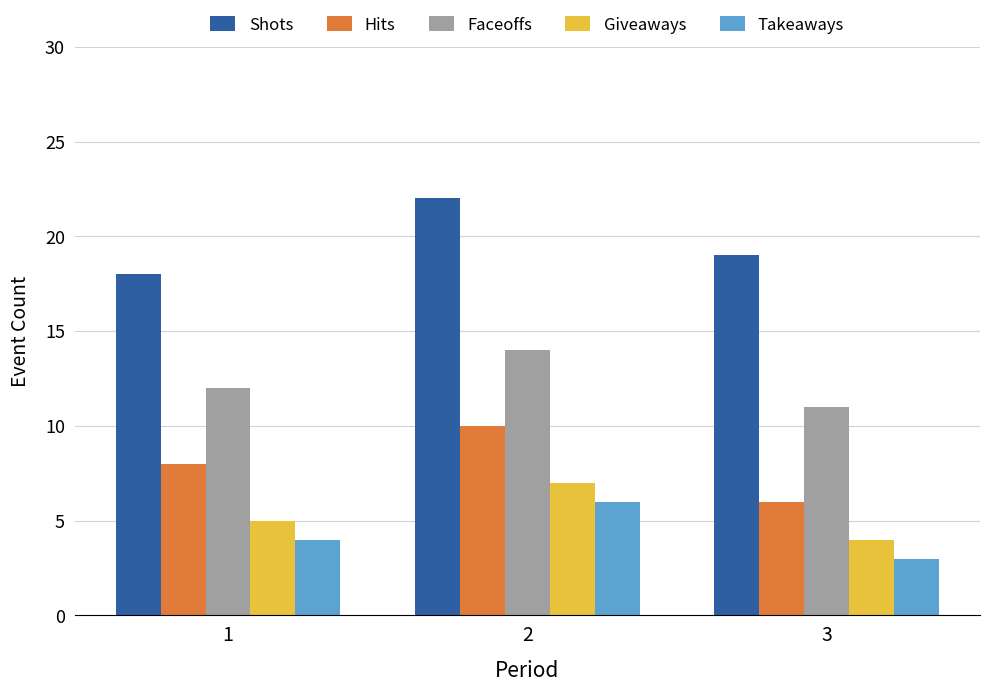

Rank the categories by Shots value from highest to lowest.

2, 3, 1